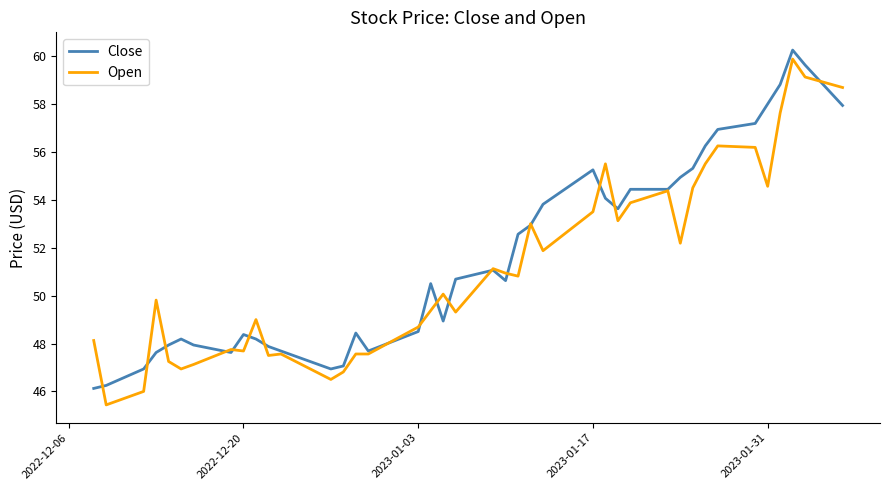

What is the minimum value shown in the chart?

45.4